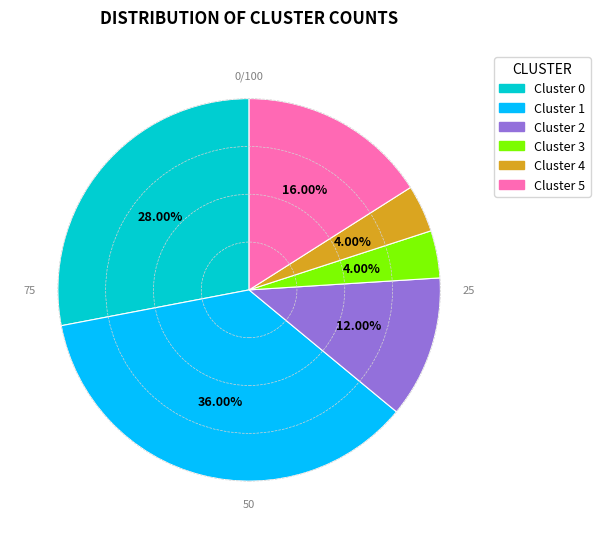

Which has a higher value, Cluster 2 or Cluster 1?

Cluster 1